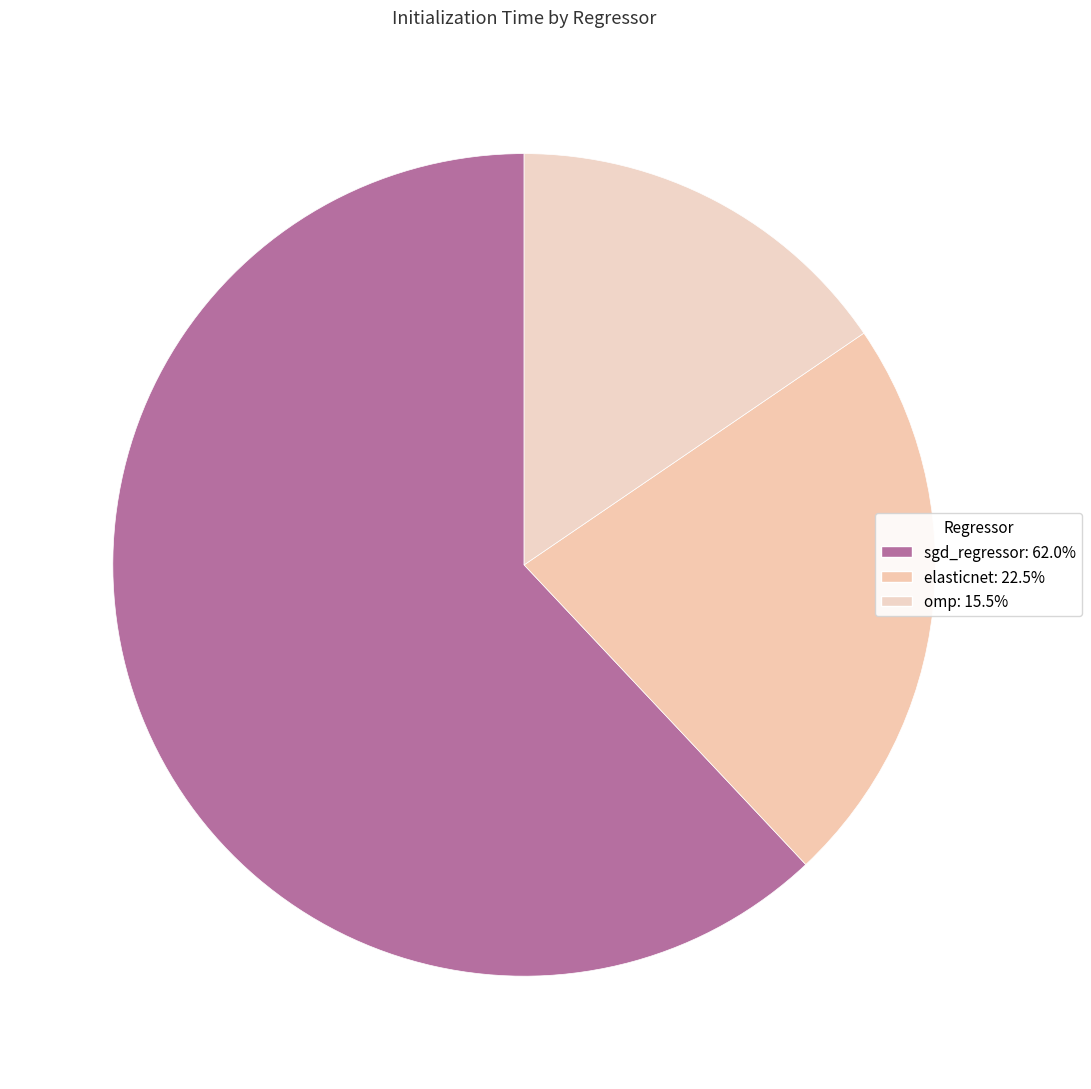

Is there a majority slice in this chart?

Yes